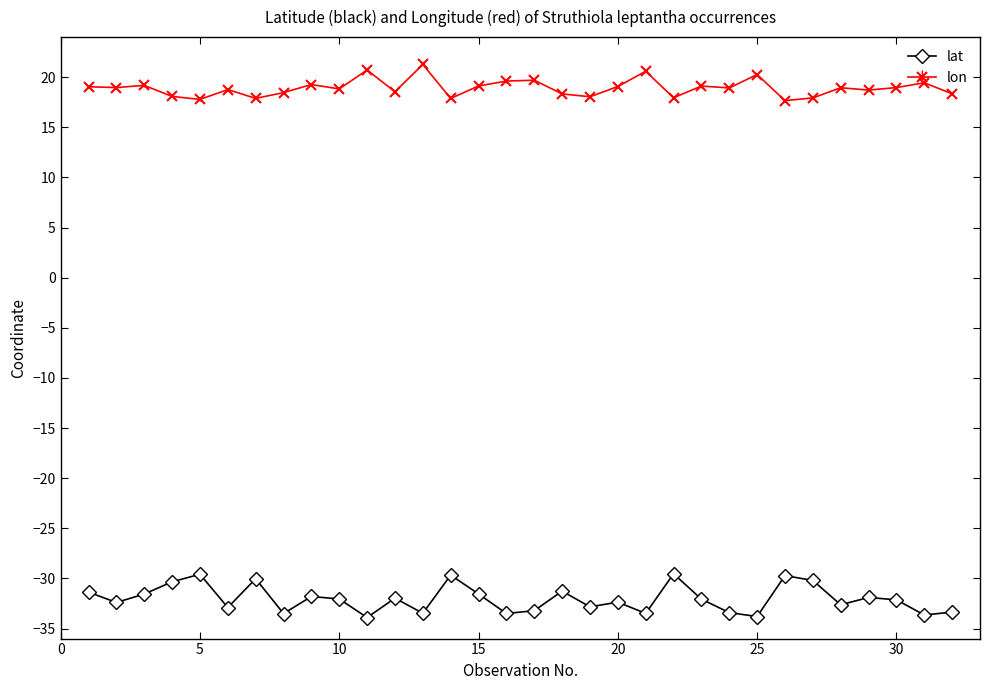

Rank the series by their maximum value, from lowest to highest.

lat, lon